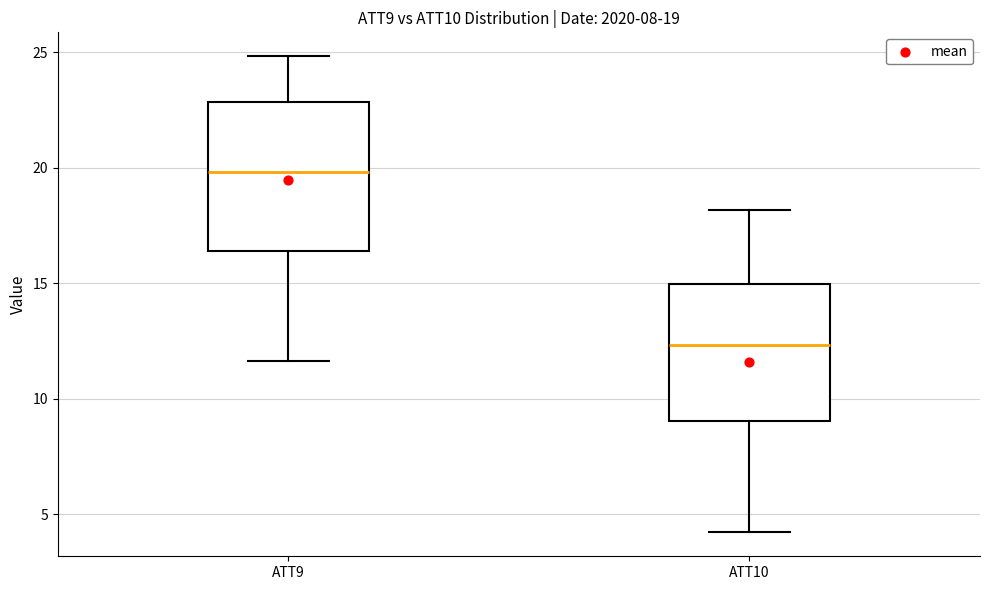

Which box has the lowest median line?

ATT10